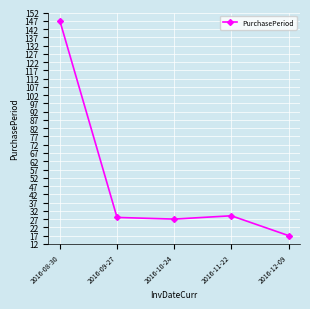

What is the sum of the values at 2016-08-30 and 2016-09-27?

175